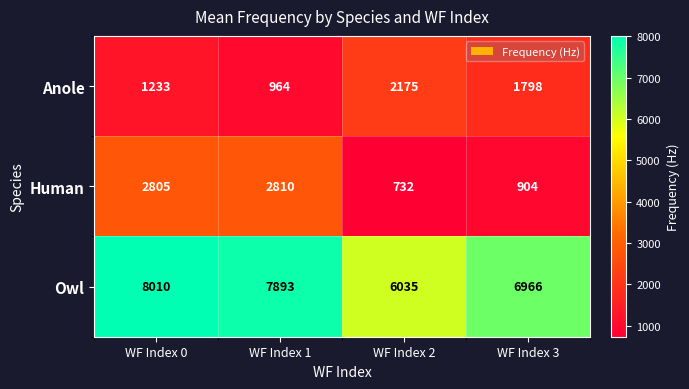

At which category is the sum across all series the highest?

WF Index 0